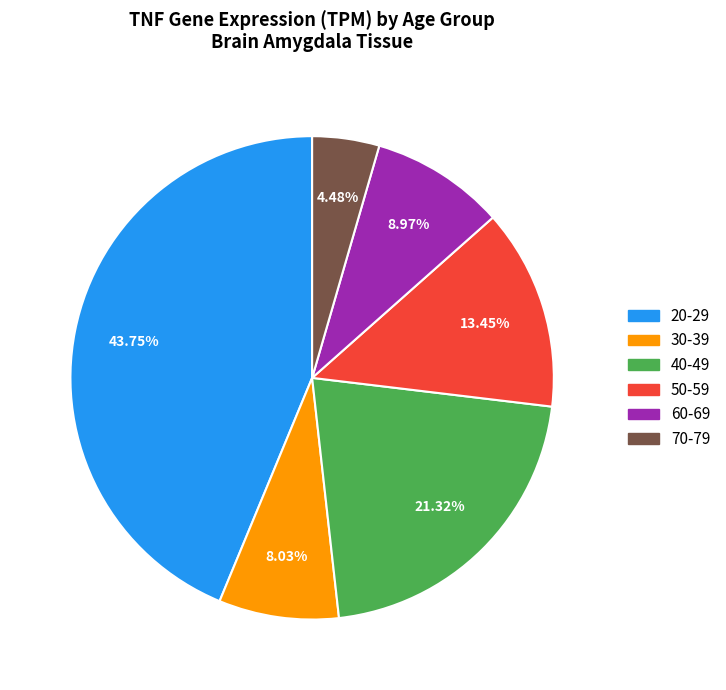

Is there any slice that represents more than half of the pie?

No